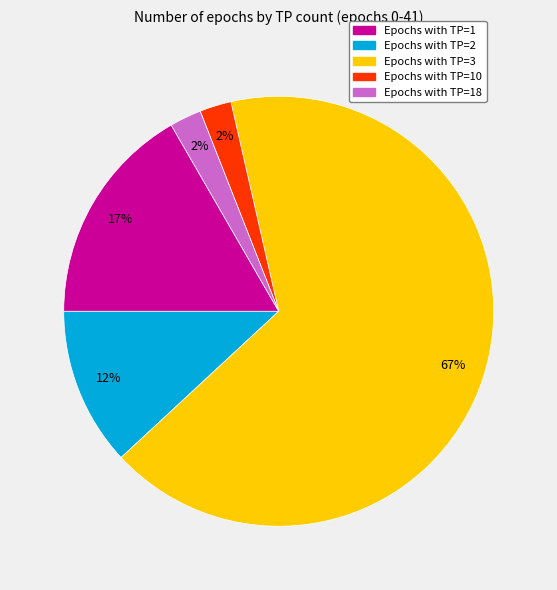

Count the number of slices in the pie.

5